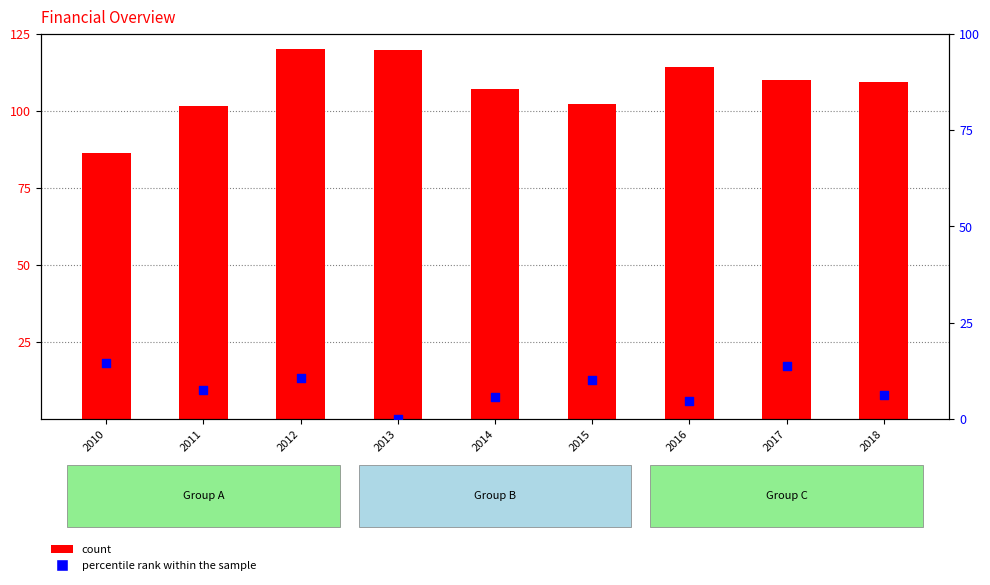

What is the total value across all series at 2017?

123.7